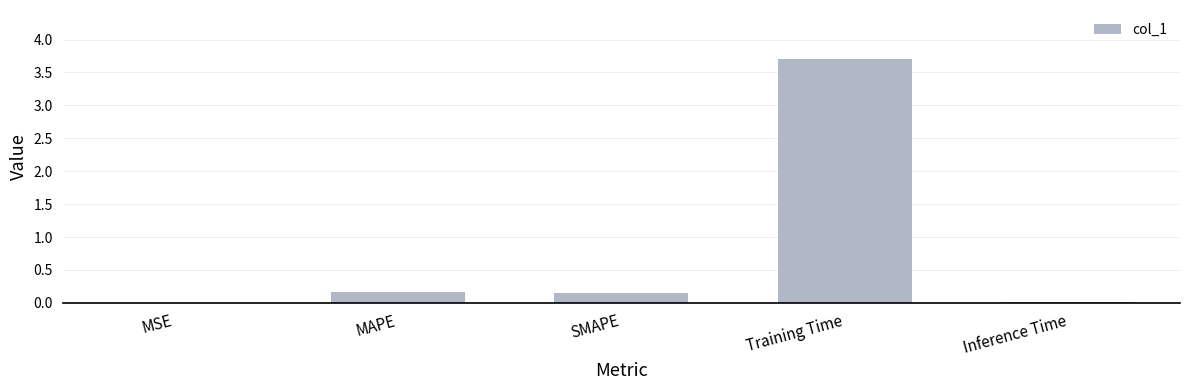

What is the greatest value displayed?

3.7